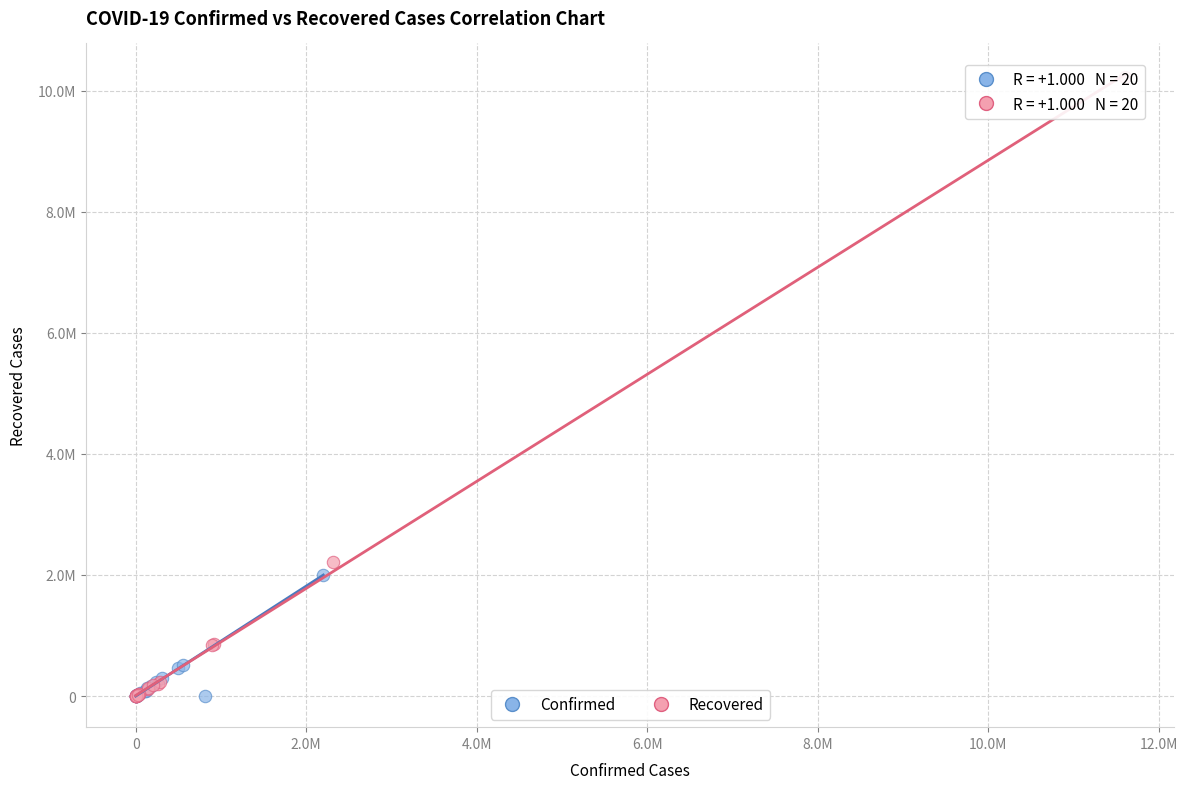

Which series has the widest spread of Y values?

Recovered